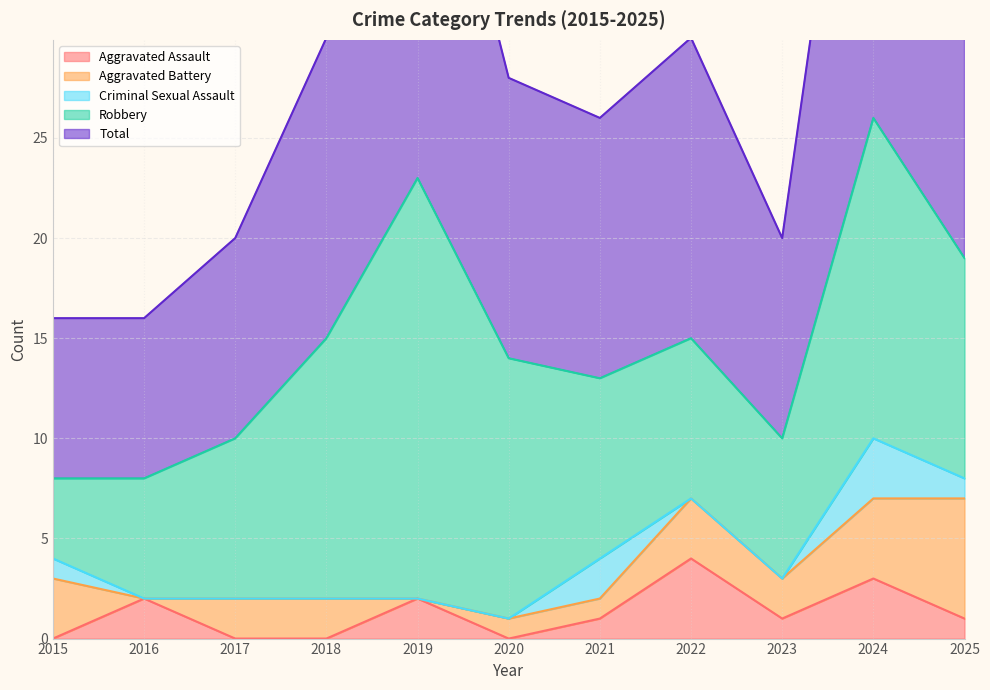

What is the value of the Aggravated Assault point at the 8th from the left?

4